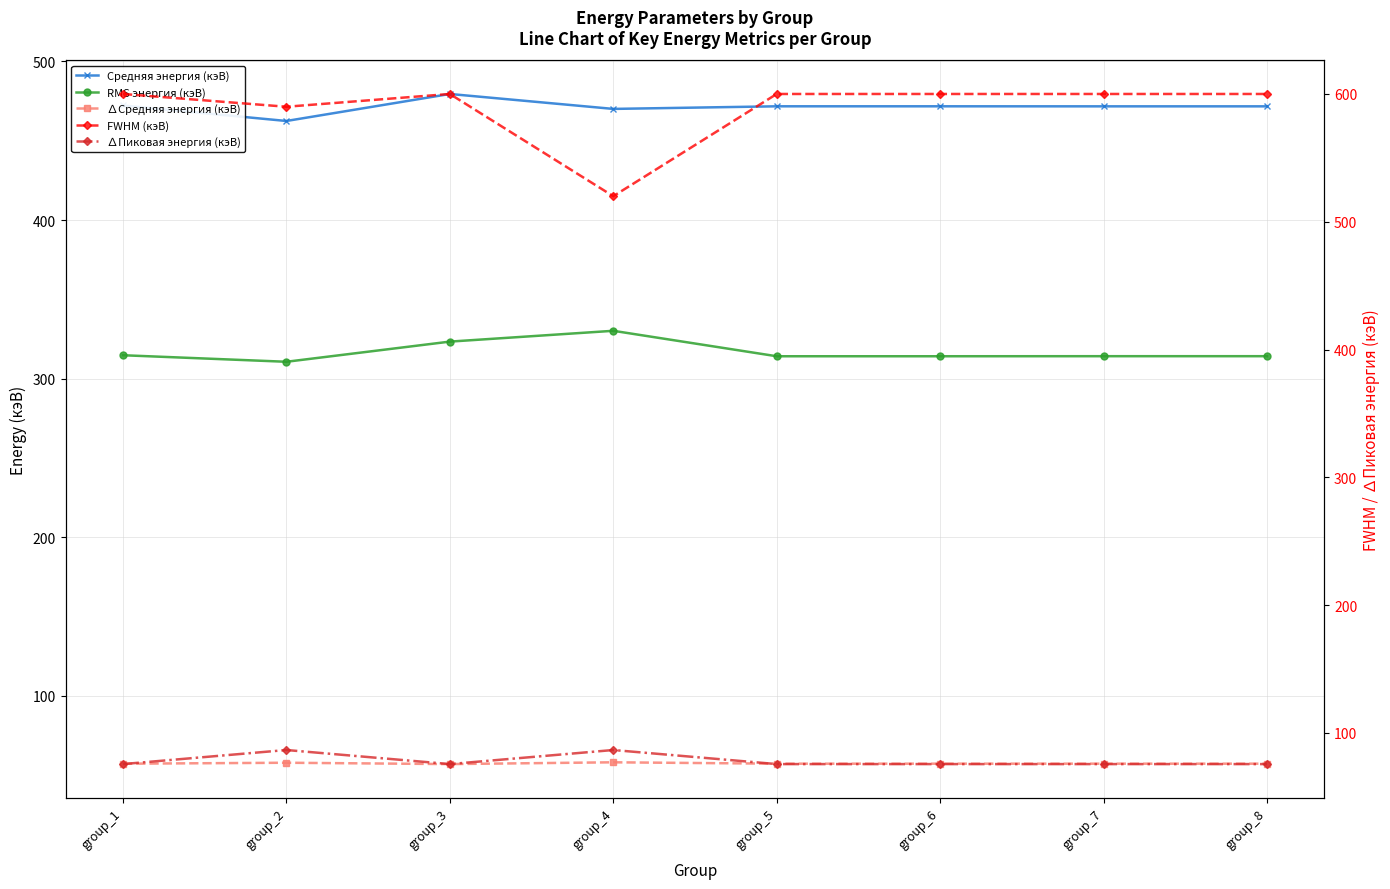

What are all the series names shown in the legend?

Средняя энергия (кэВ), RMS энергия (кэВ), ∆Средняя энергия (кэВ), FWHM (кэВ), ∆Пиковая энергия (кэВ)